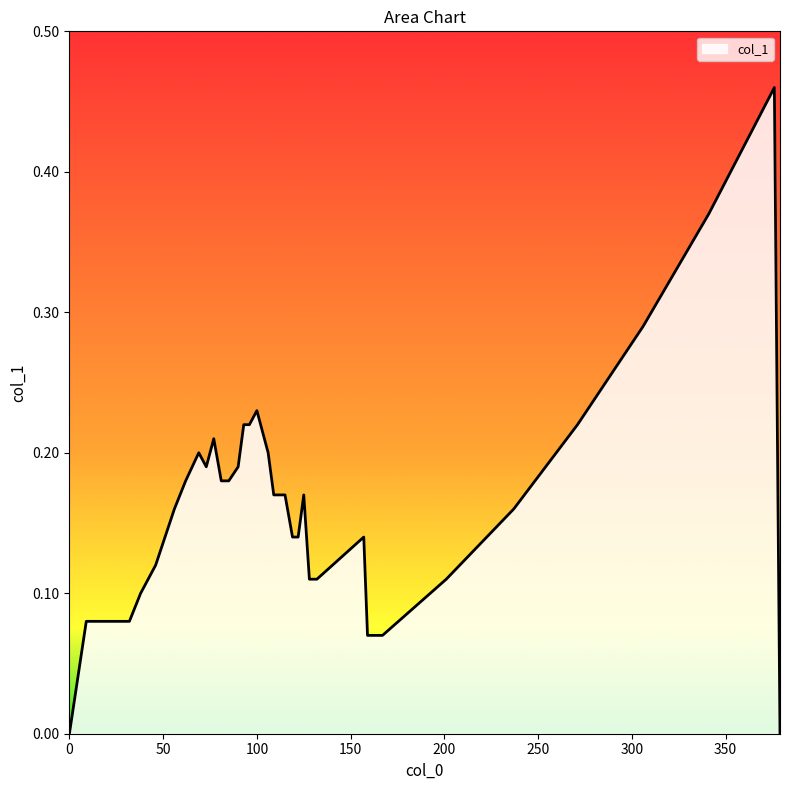

Reading left to right, transcribe all the data shown in this chart.

0.0	0.1	0.1	0.1	0.1	0.1	0.1	0.2	0.2	0.2	0.2	0.2	0.2	0.2	0.2	0.2	0.2	0.2	0.2	0.2	0.2	0.2	0.1	0.1	0.2	0.1	0.1	0.1	0.1	0.1	0.1	0.2	0.2	0.3	0.4	0.5	0.0